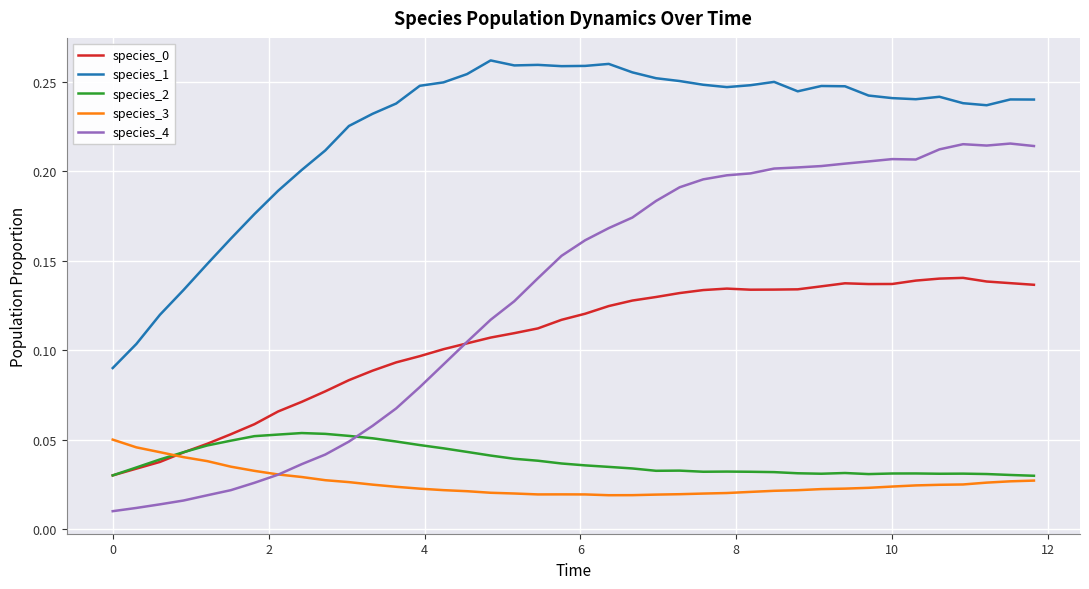

True or false: species_3 and species_1 cross at least once.

False